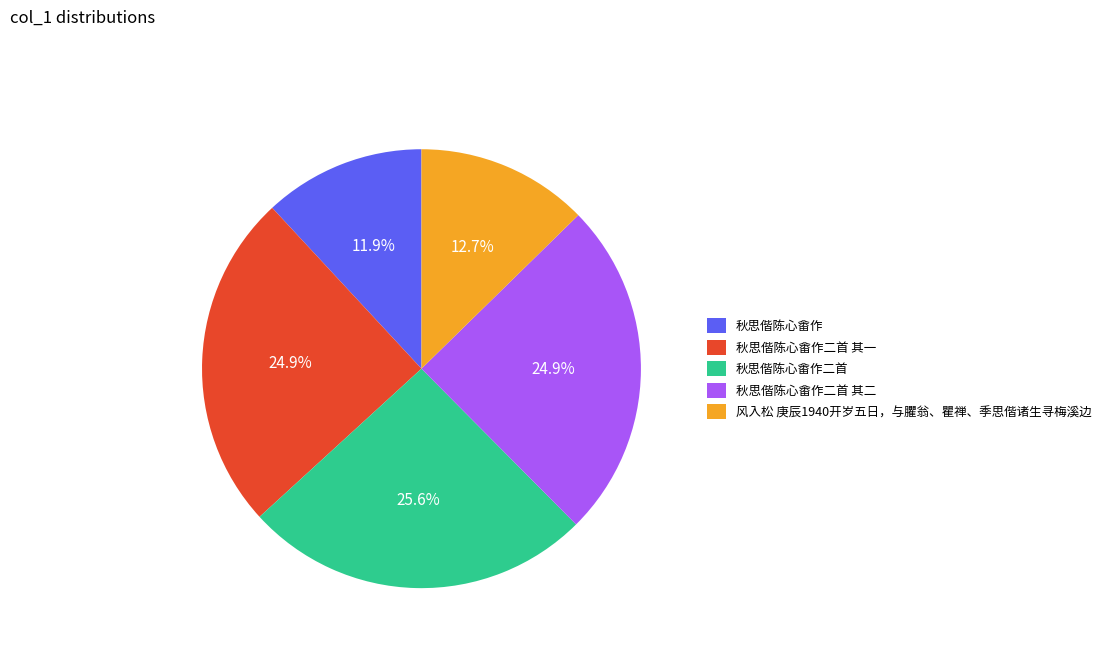

Which slice is the largest?

秋思偕陈心畬作二首